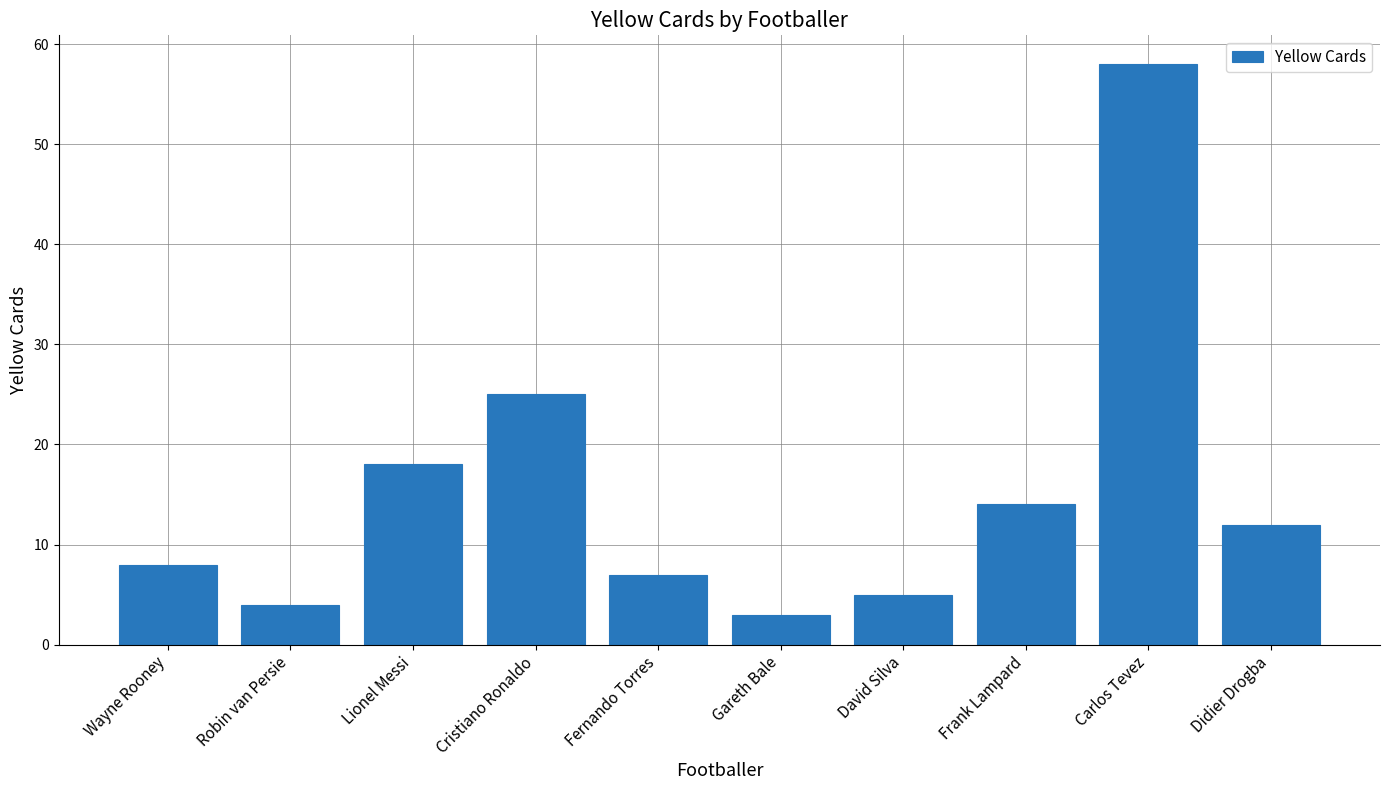

The value at David Silva is 5. True or false?

True